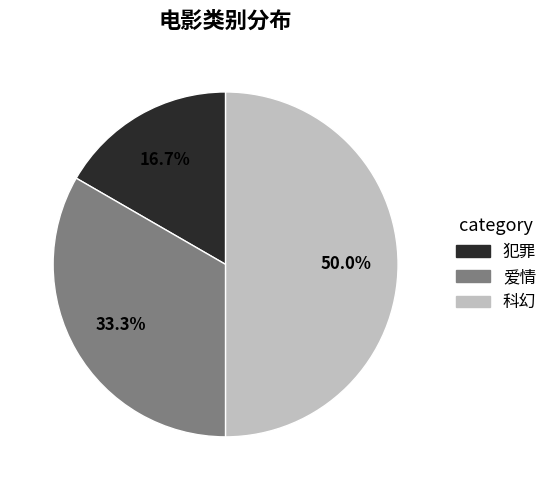

Does 犯罪 account for over 50% of the chart?

No